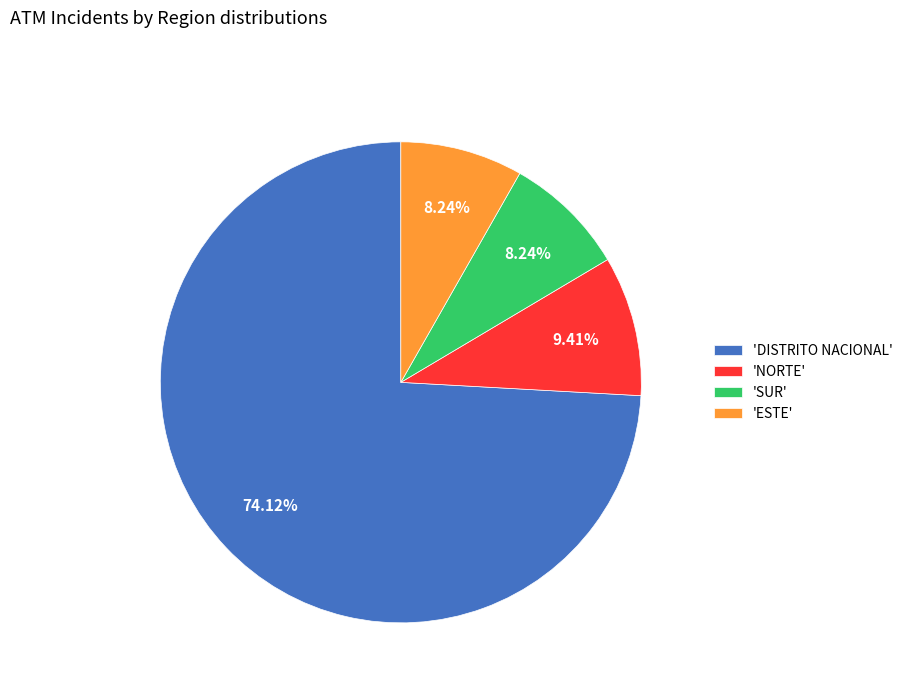

Approximately how many times larger is the value at 'NORTE' compared to 'SUR'?

1.1